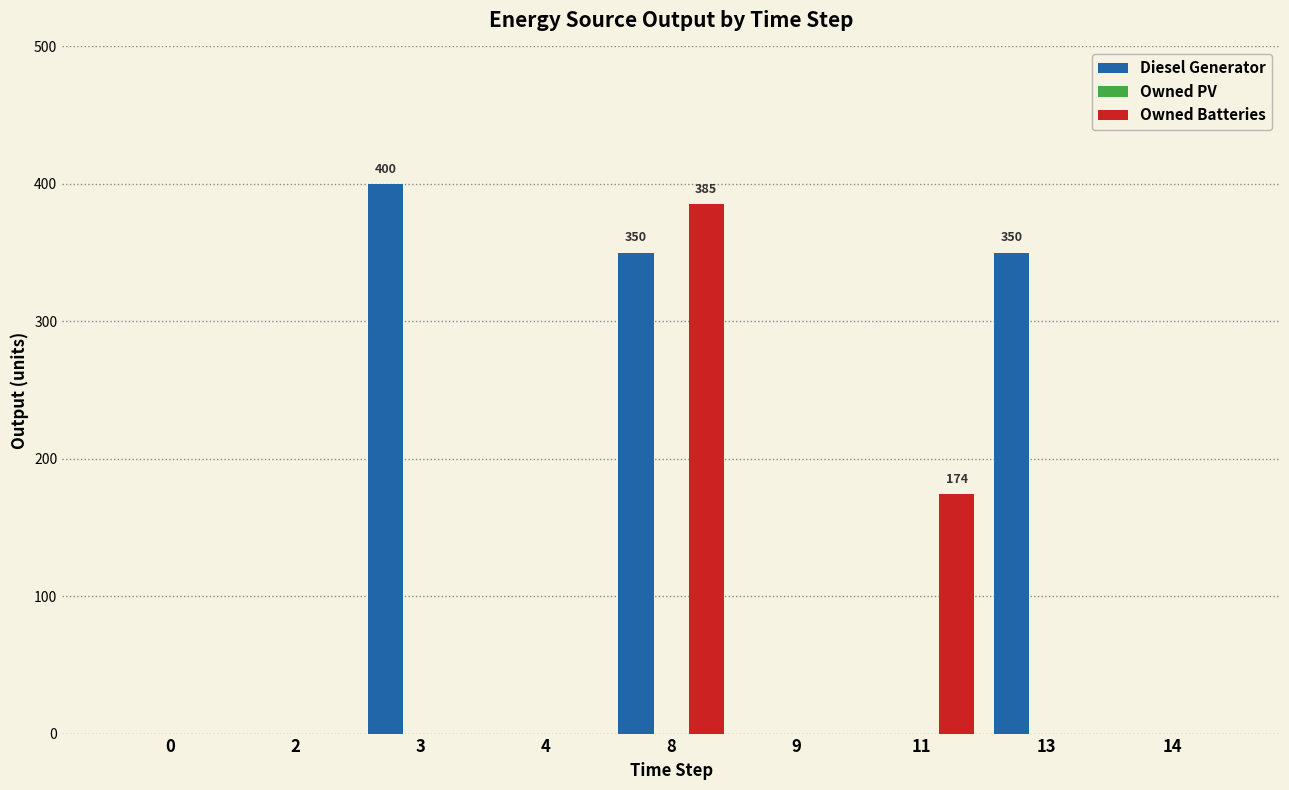

At which category is the sum across all series the highest?

8